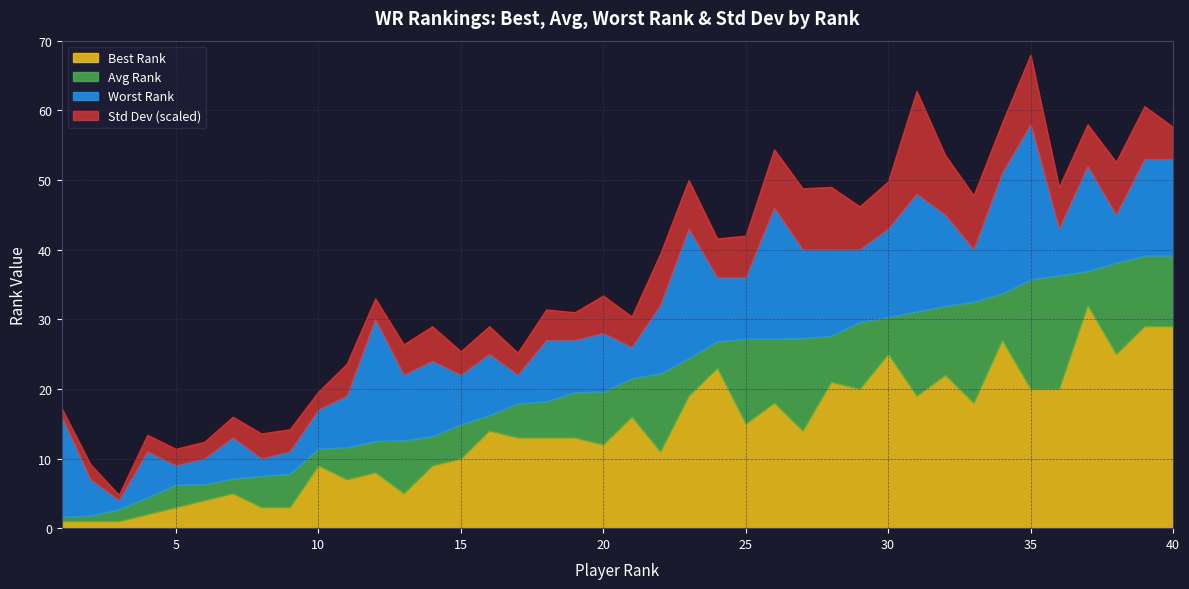

List the series in order of their overall mean, highest first.

Worst Rank, Avg Rank, Best Rank, Std Dev